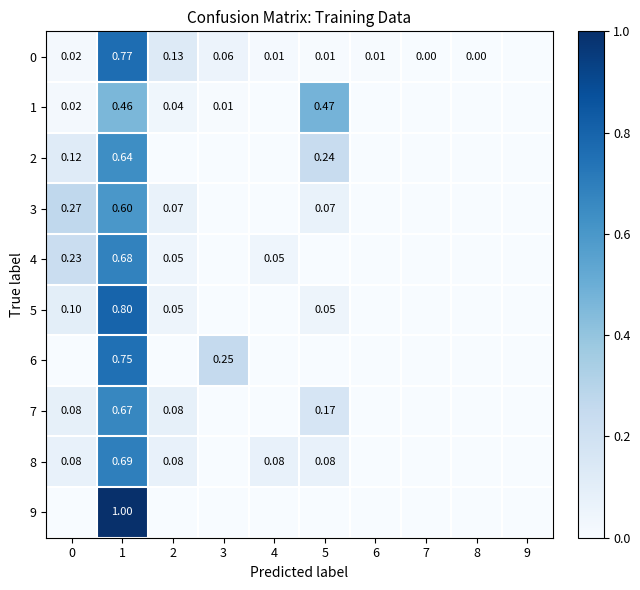

At which category is the sum across all series the highest?

1